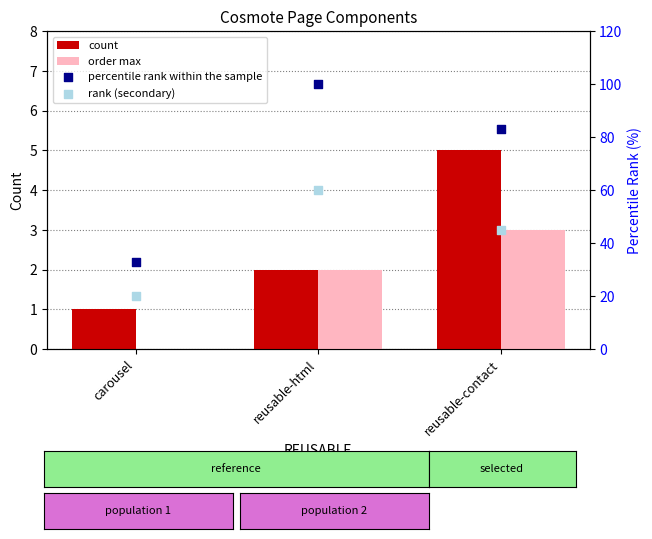

What is the total value across all series at reusable-contact?

136